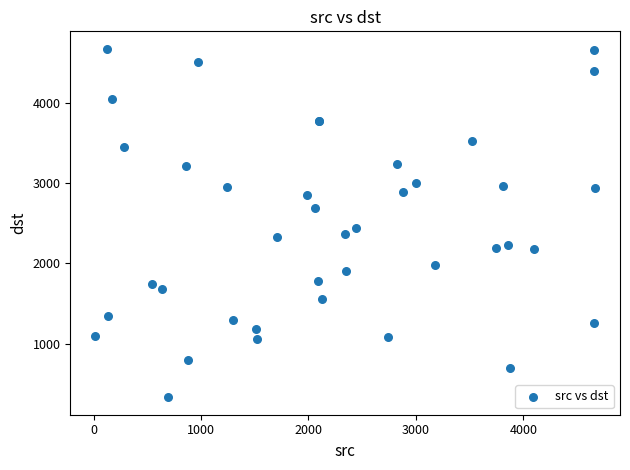

What Y value in the scatter plot is closest to 2501?

2445